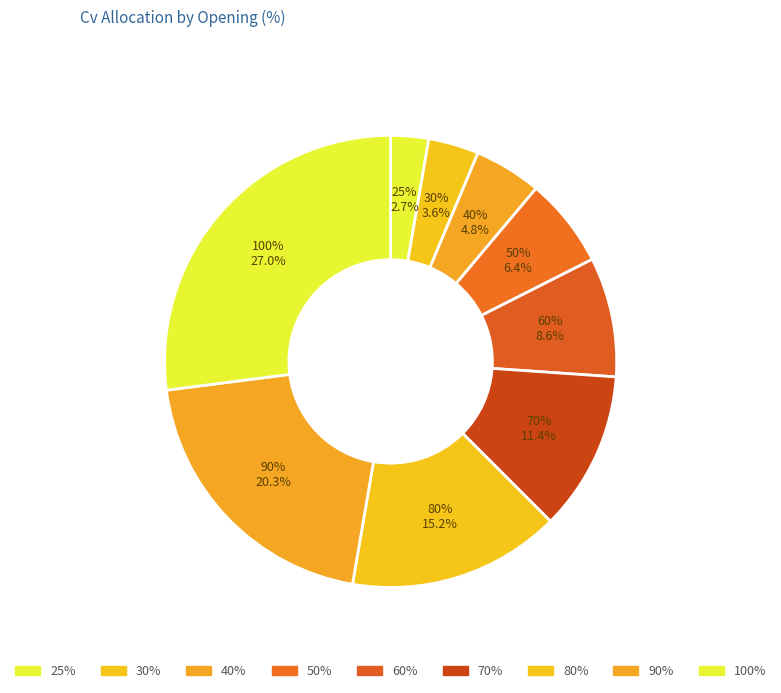

Is there any slice that represents more than half of the pie?

No